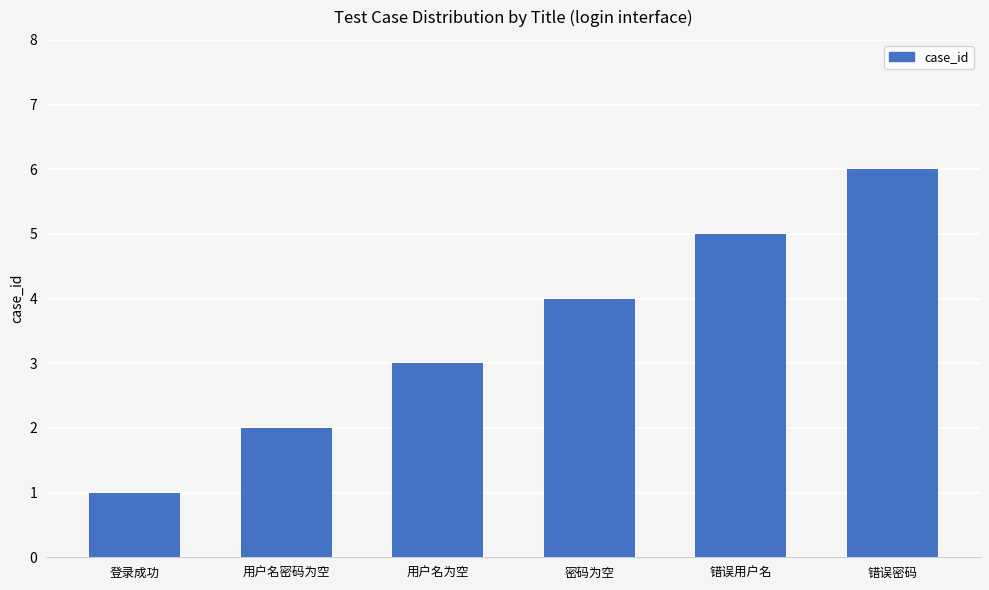

Read the value at 登录成功.

1